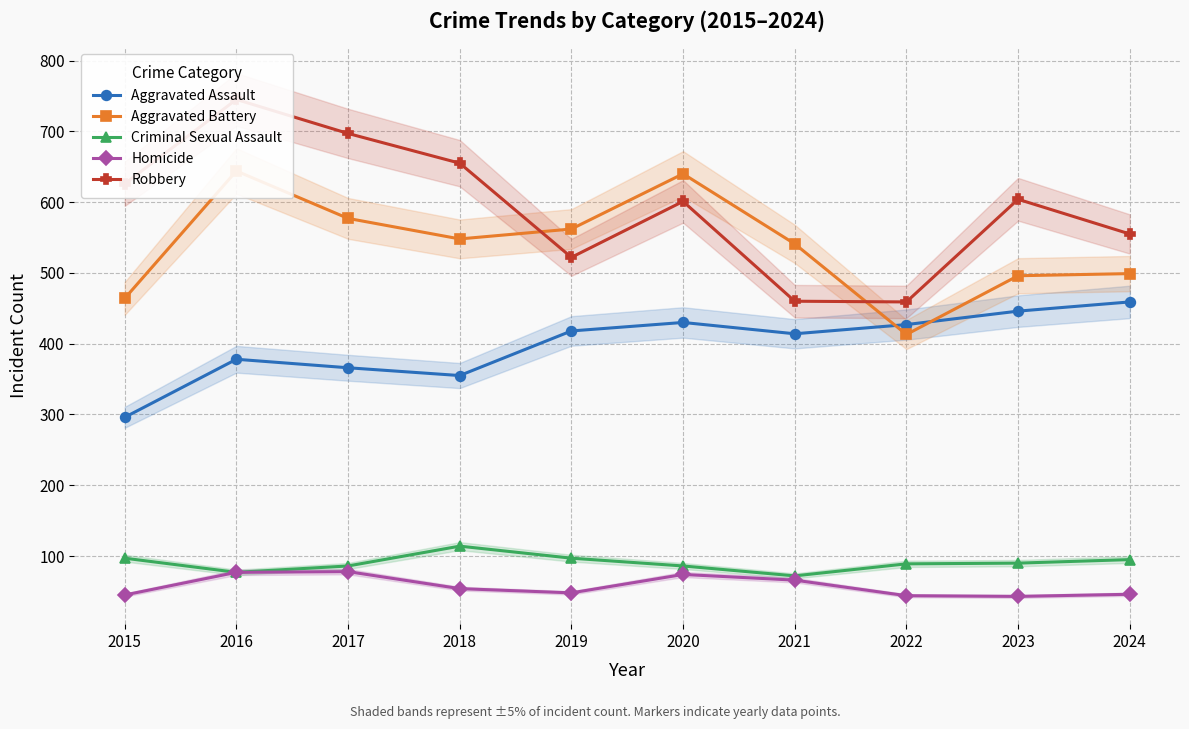

The Criminal Sexual Assault series shows 175 at 2018. True or false?

False